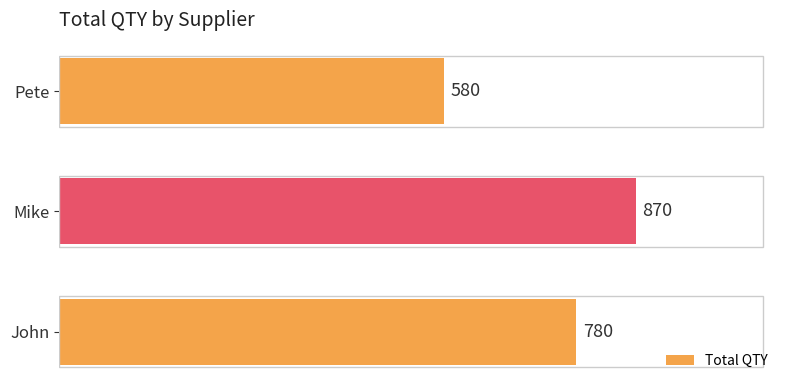

Are the bars horizontal?

Yes